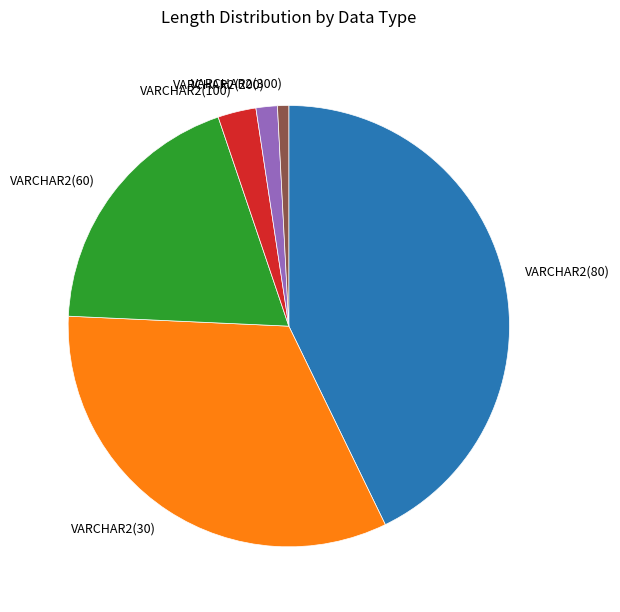

Does VARCHAR2(200) account for over 50% of the chart?

No